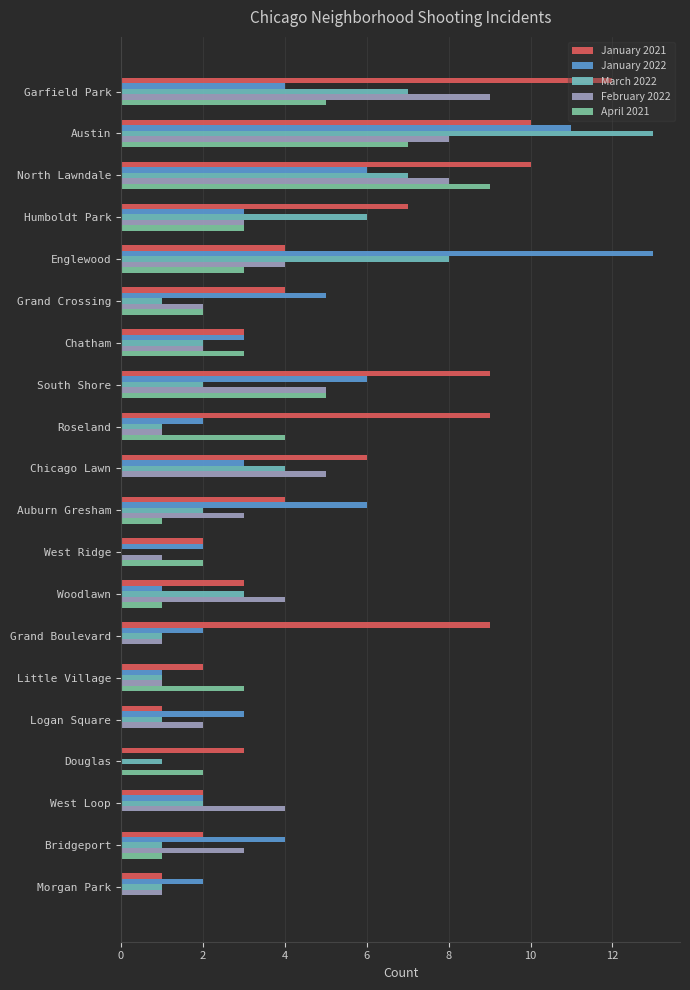

What are all the series names shown in the legend?

January 2021, January 2022, March 2022, February 2022, April 2021